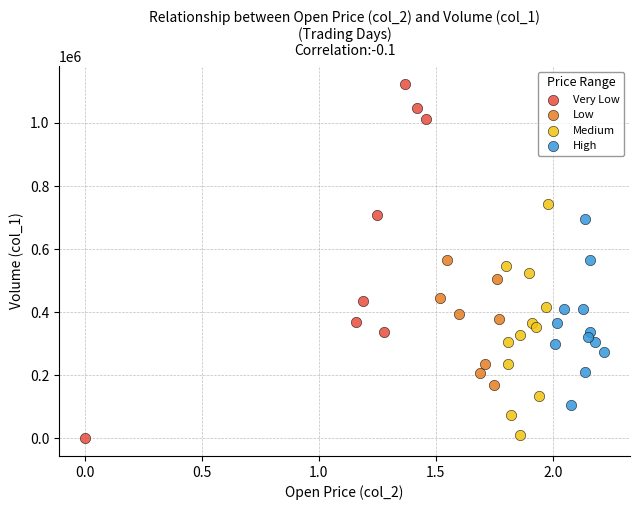

Which series contains the highest Y value?

Very Low